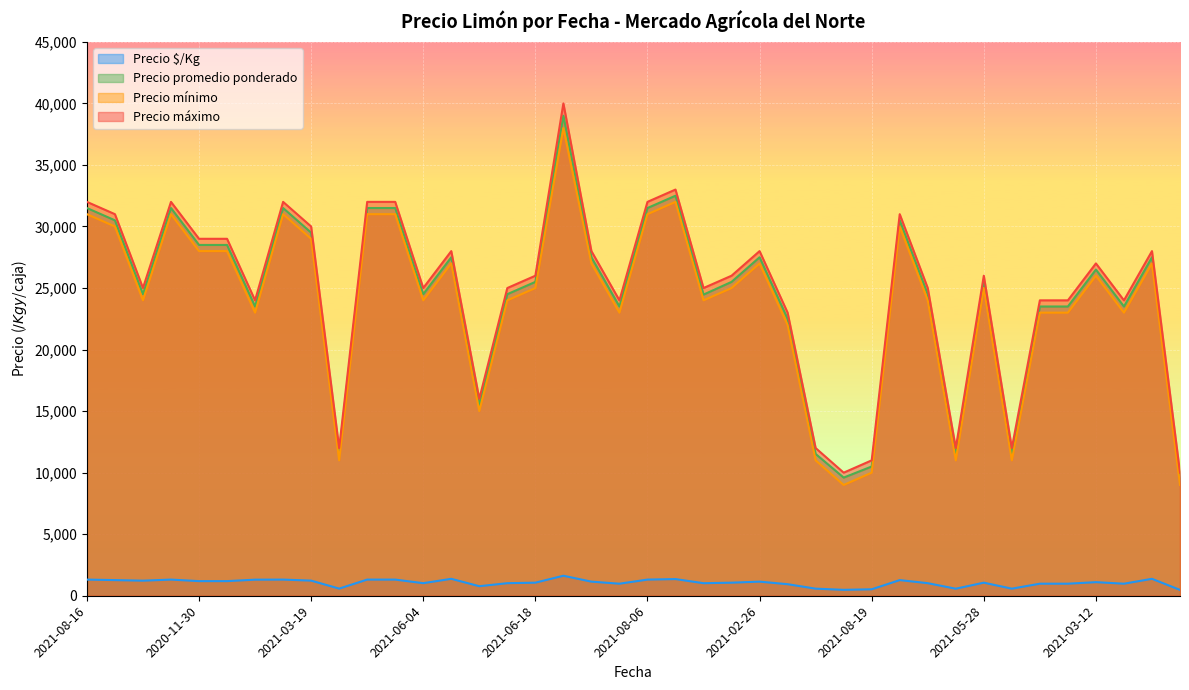

What is the highest value of the Precio máximo series?

40000